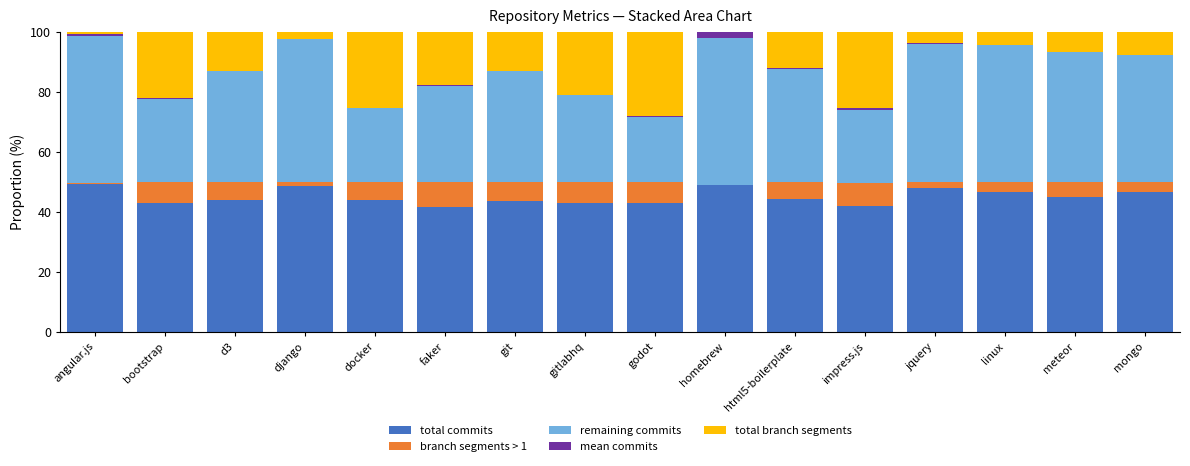

The total commits series shows 59.6 at faker. True or false?

False